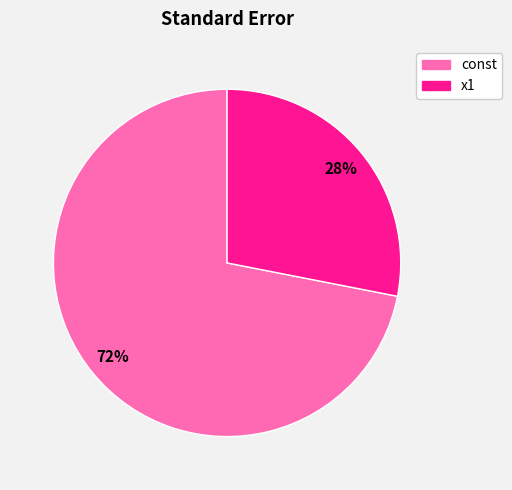

Which category has the smallest portion of the pie?

x1